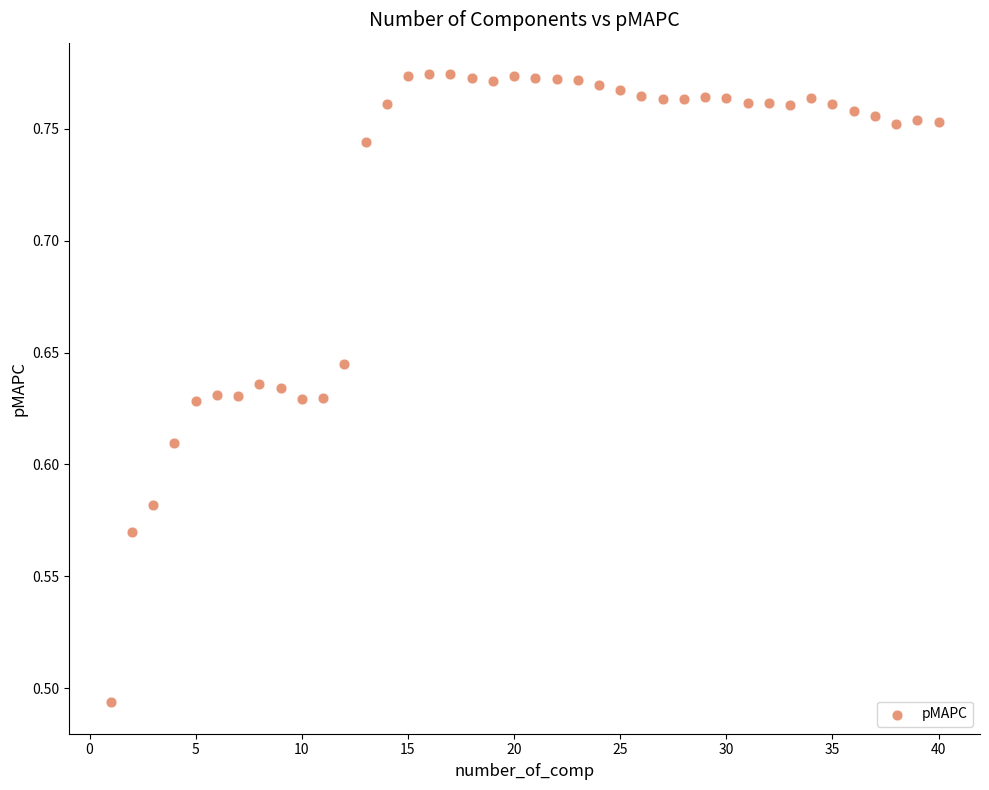

What is the range of X values (max minus min)?

39.0